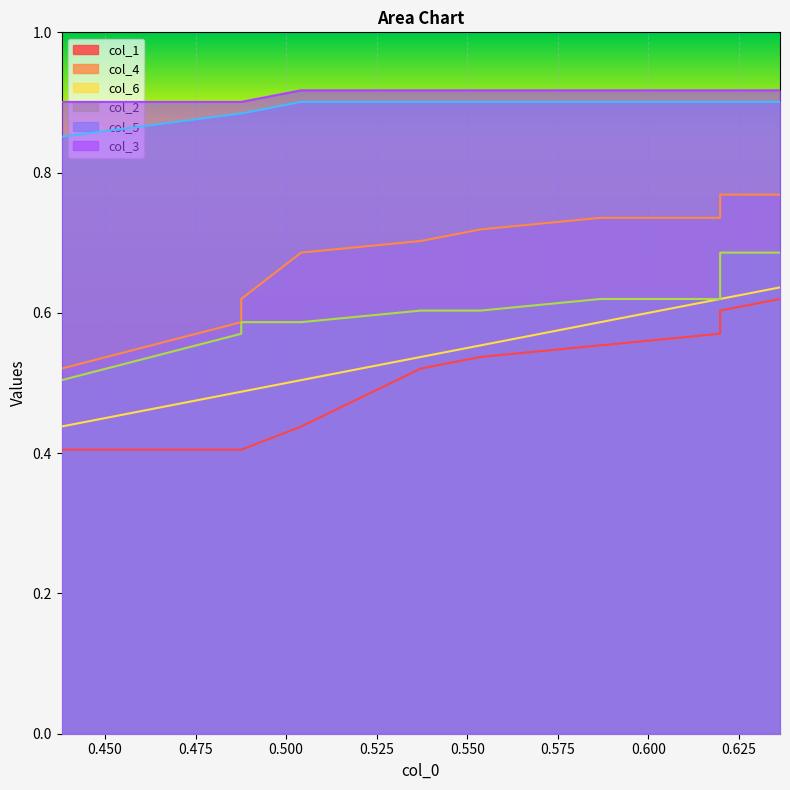

What is the sum of all col_4 values?

6.8